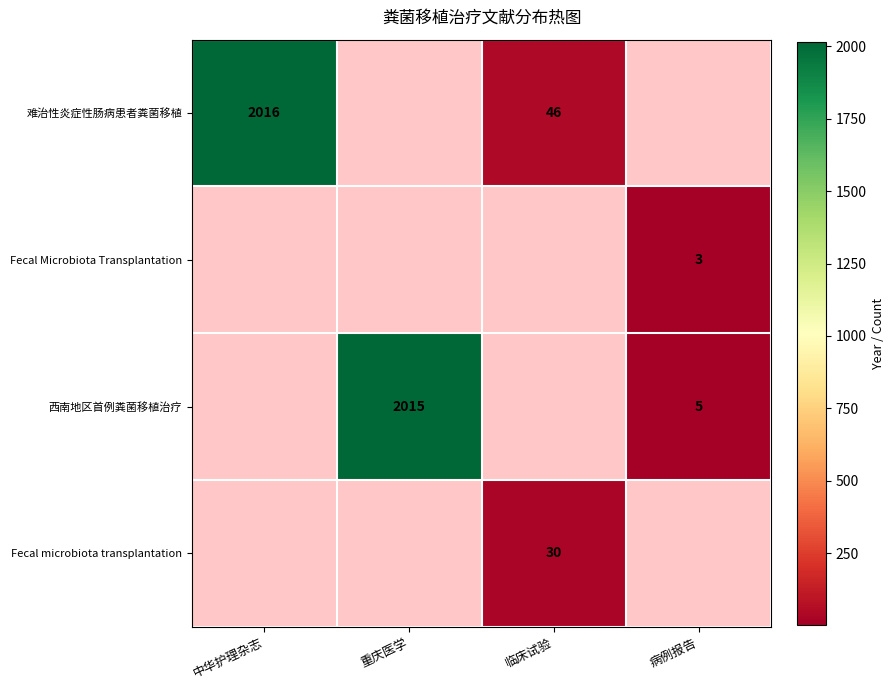

True or false: 难治性炎症性肠病患者粪菌移植 has a value of 2016 at 中华护理杂志.

True